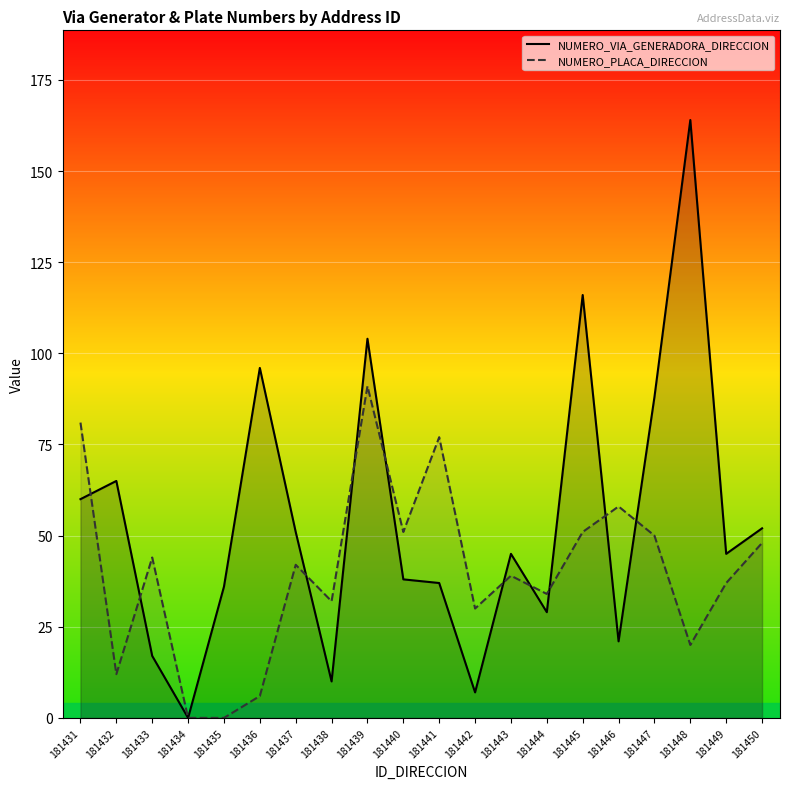

Which series has the widest spread of values?

NUMERO_VIA_GENERADORA_DIRECCION